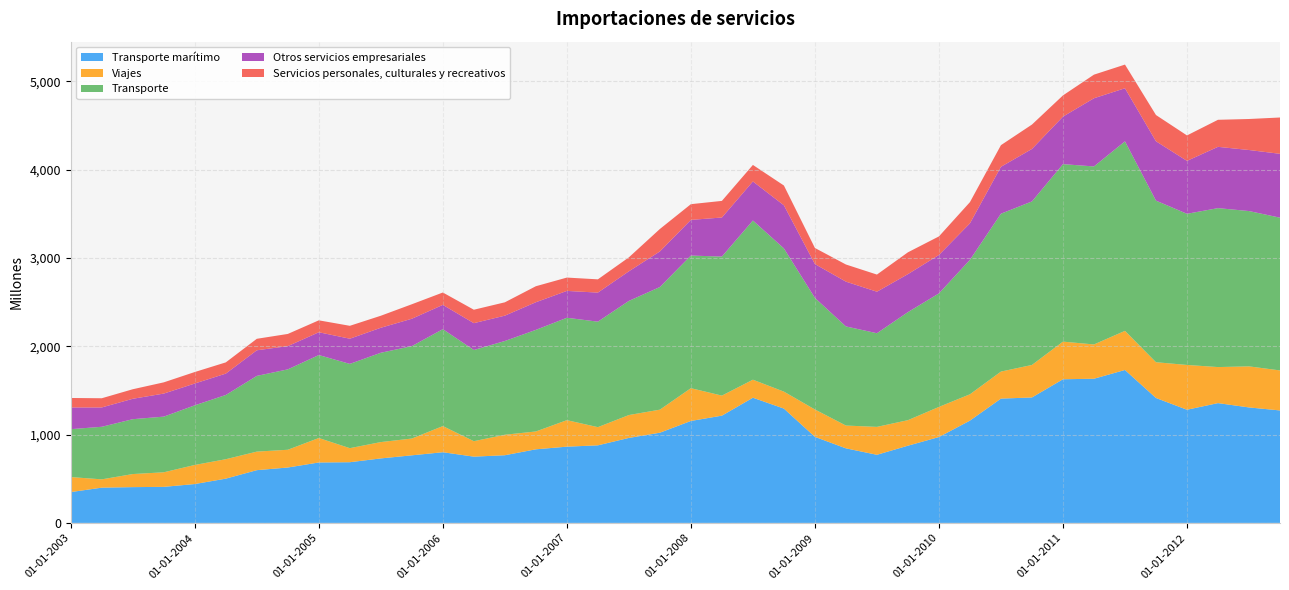

Reading left to right, extract all data points from this chart.

Transporte marítimo: 349	399	405	408	440	501	597	627	684	687	730	765	800	750	766	833	863	878	962	1021	1154	1214	1417	1294	974	844	771	874	972	1158	1407	1420	1626	1632	1731	1414	1281	1356	1307	1273
Viajes: 170	94	148	165	216	220	210	201	277	159	185	190	296	175	232	202	300	206	259	261	371	227	204	192	310	258	316	289	341	298	306	368	426	388	443	405	507	408	465	453
Transporte: 542	595	621	630	675	727	857	910	939	954	1011	1046	1097	1032	1061	1150	1159	1194	1292	1388	1501	1574	1802	1621	1263	1122	1060	1223	1285	1522	1787	1851	2009	2015	2145	1829	1711	1799	1758	1729
Otros servicios empresariales: 246	219	231	261	247	242	290	263	258	285	283	310	275	304	287	313	304	329	335	403	404	442	442	488	383	507	470	430	435	413	531	594	538	772	601	672	599	694	691	723
Servicios personales, culturales y recreativos: 107	104	108	127	130	127	130	138	135	146	136	164	140	152	151	181	151	150	158	254	178	188	187	224	182	194	194	247	210	240	245	276	240	267	268	297	288	306	351	411